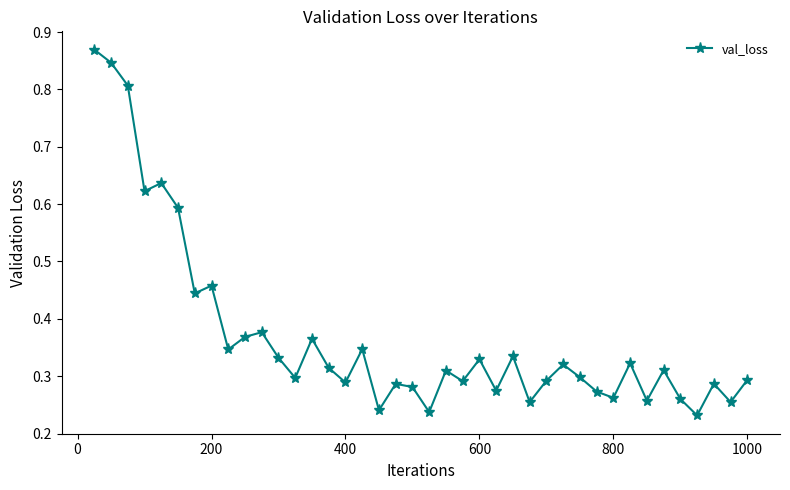

True or false: there are more than 1 points higher than both neighbors.

True